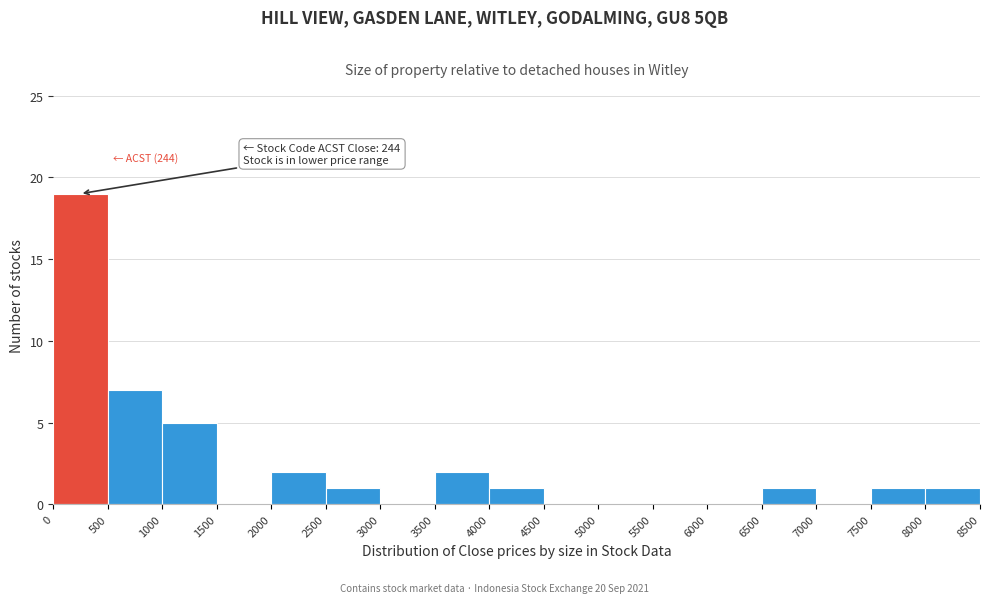

Over which range of the x-axis is the bar tallest?

0 to 500